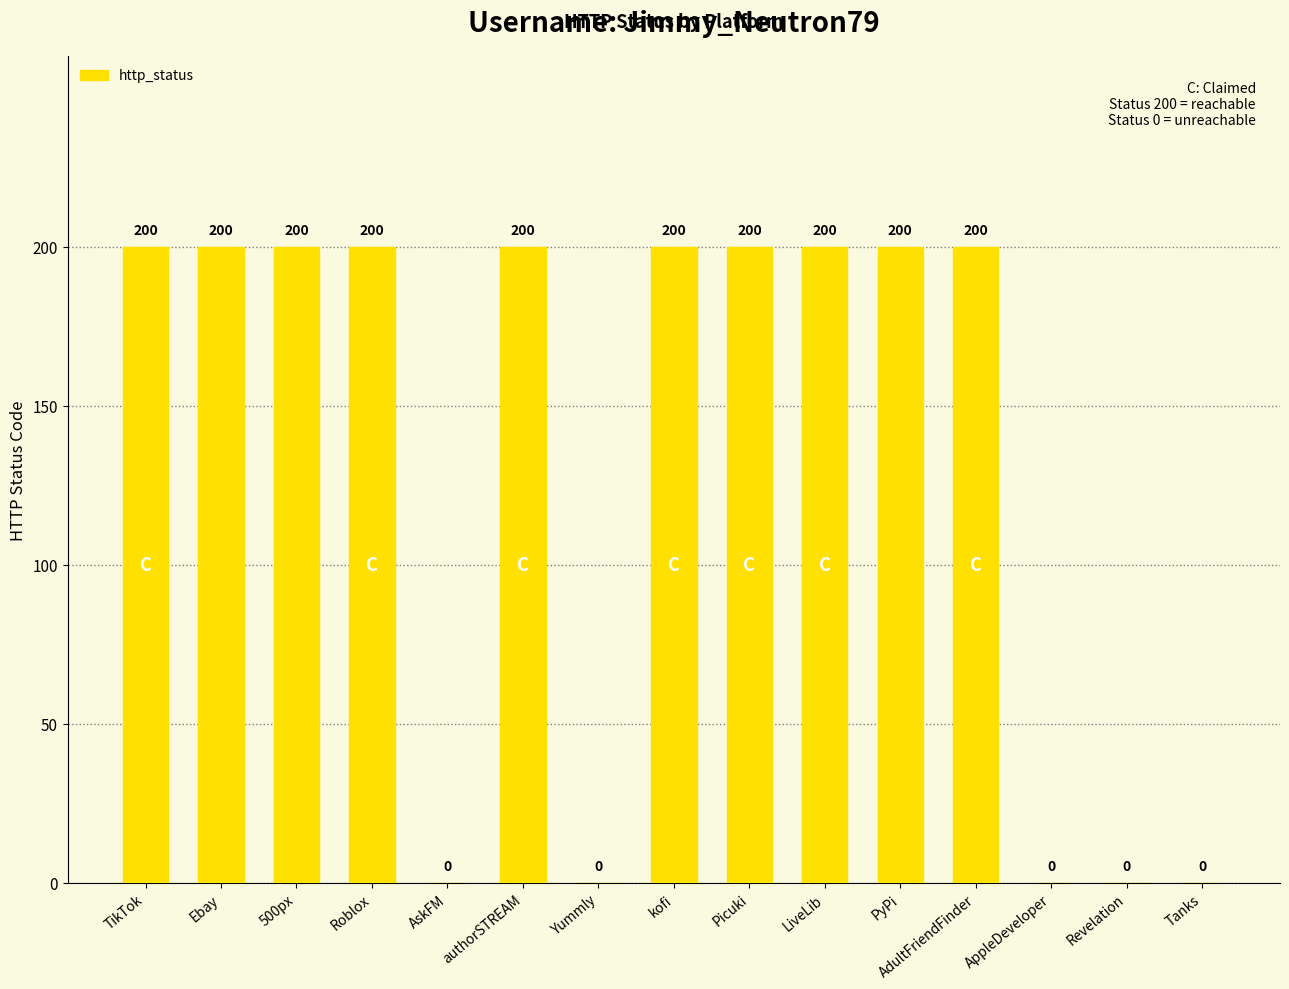

What is the greatest value displayed?

200